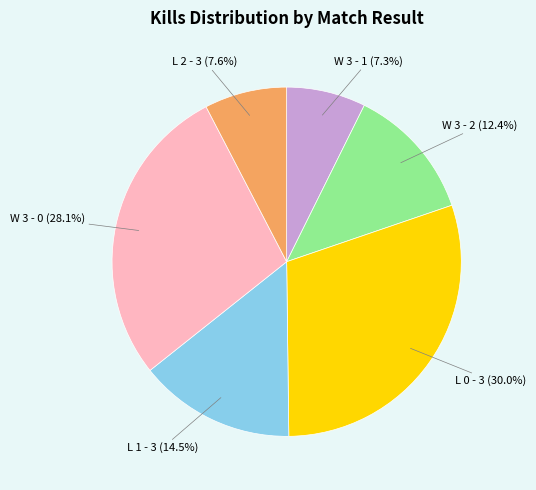

To the nearest percent, what is the average slice percentage?

17%